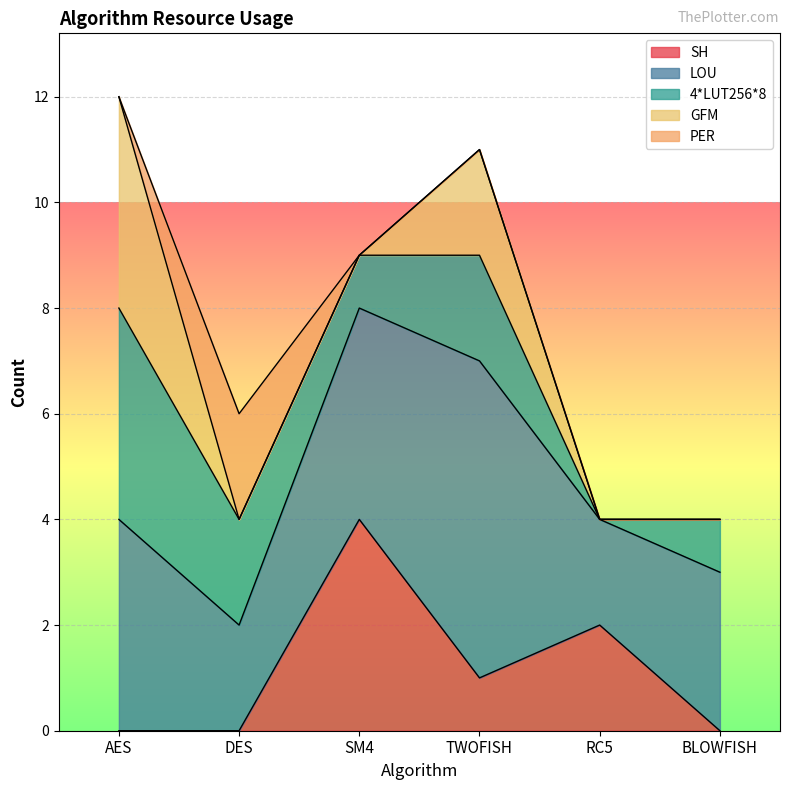

How many times do SH and PER cross each other?

1